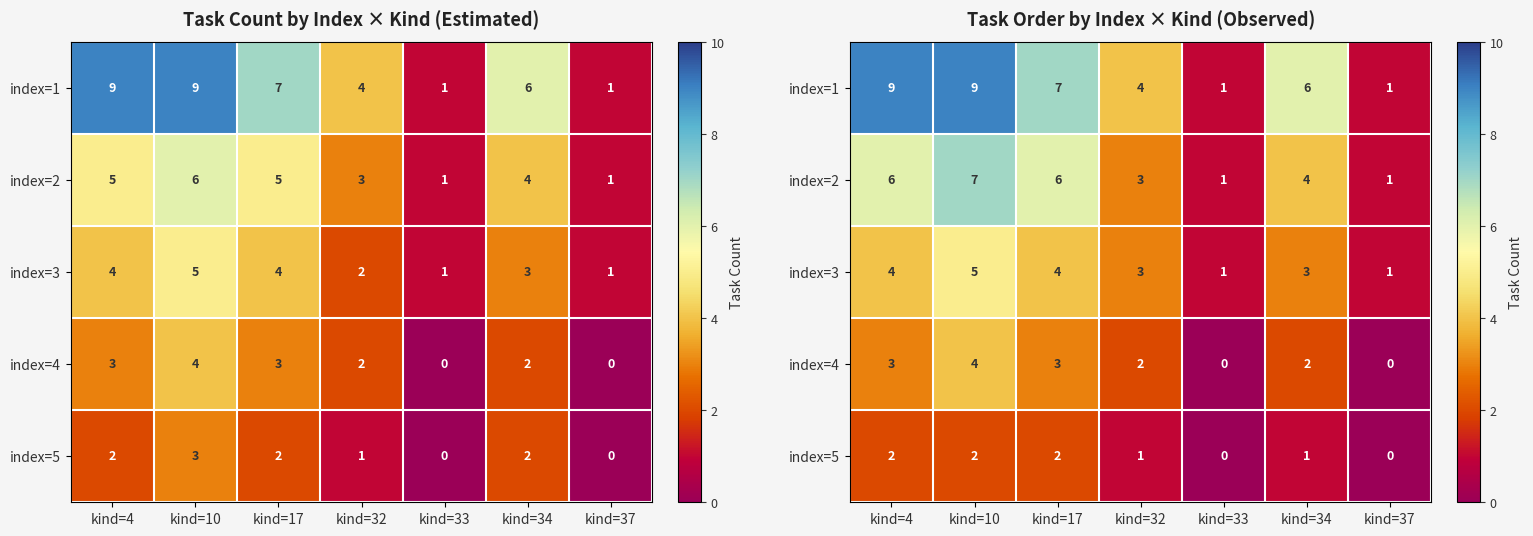

What is the sum of the index=1 values at kind=34 and kind=4?

15